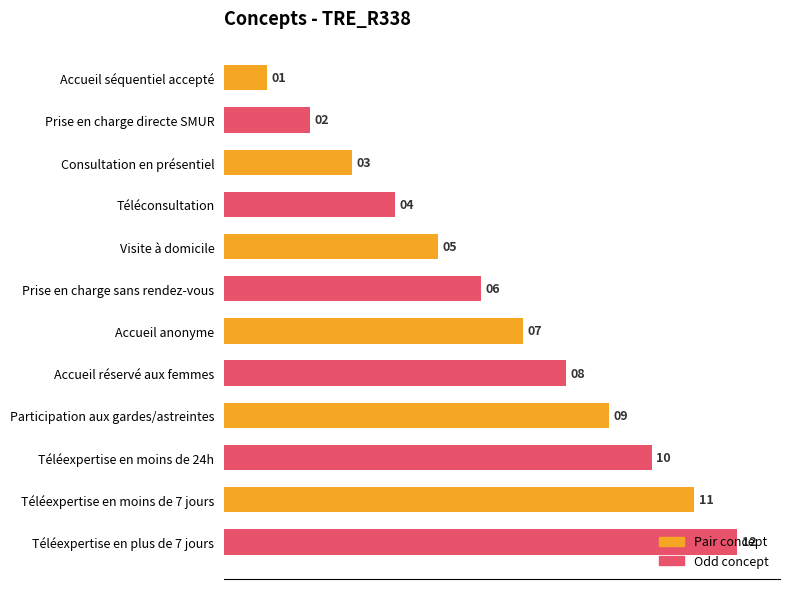

Between Téléexpertise en moins de 24h and Consultation en présentiel, which is larger?

Téléexpertise en moins de 24h